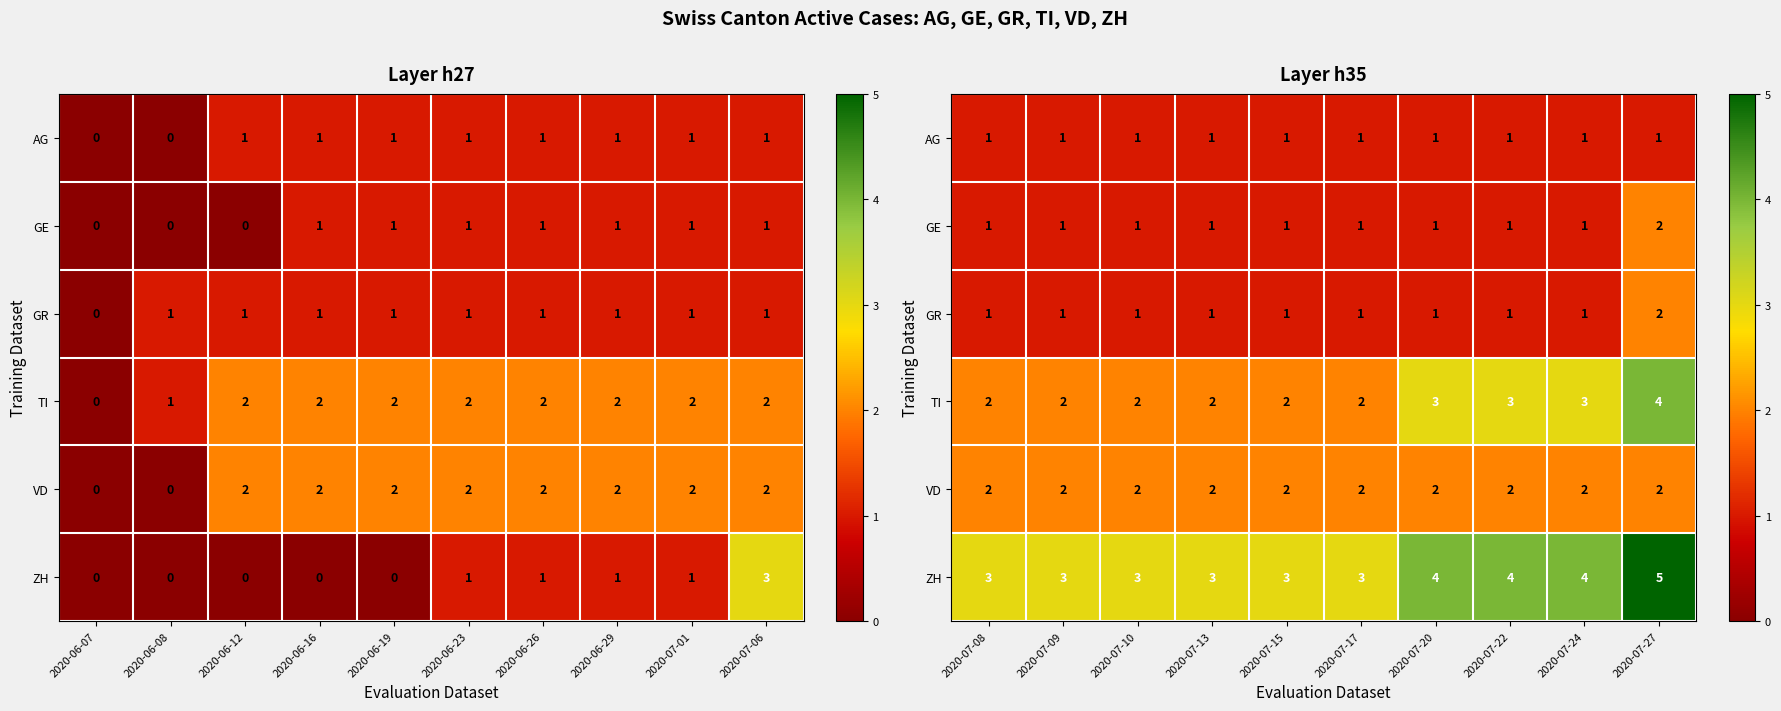

How many values in the TI series exceed 2?

4